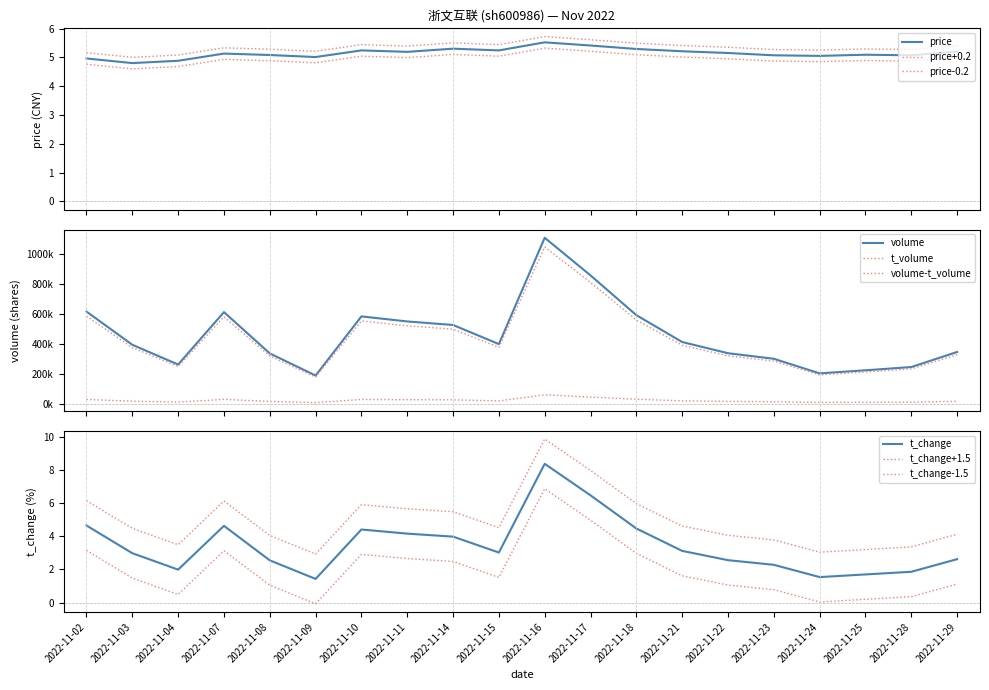

Which category has the highest value across all series?

2022-11-16